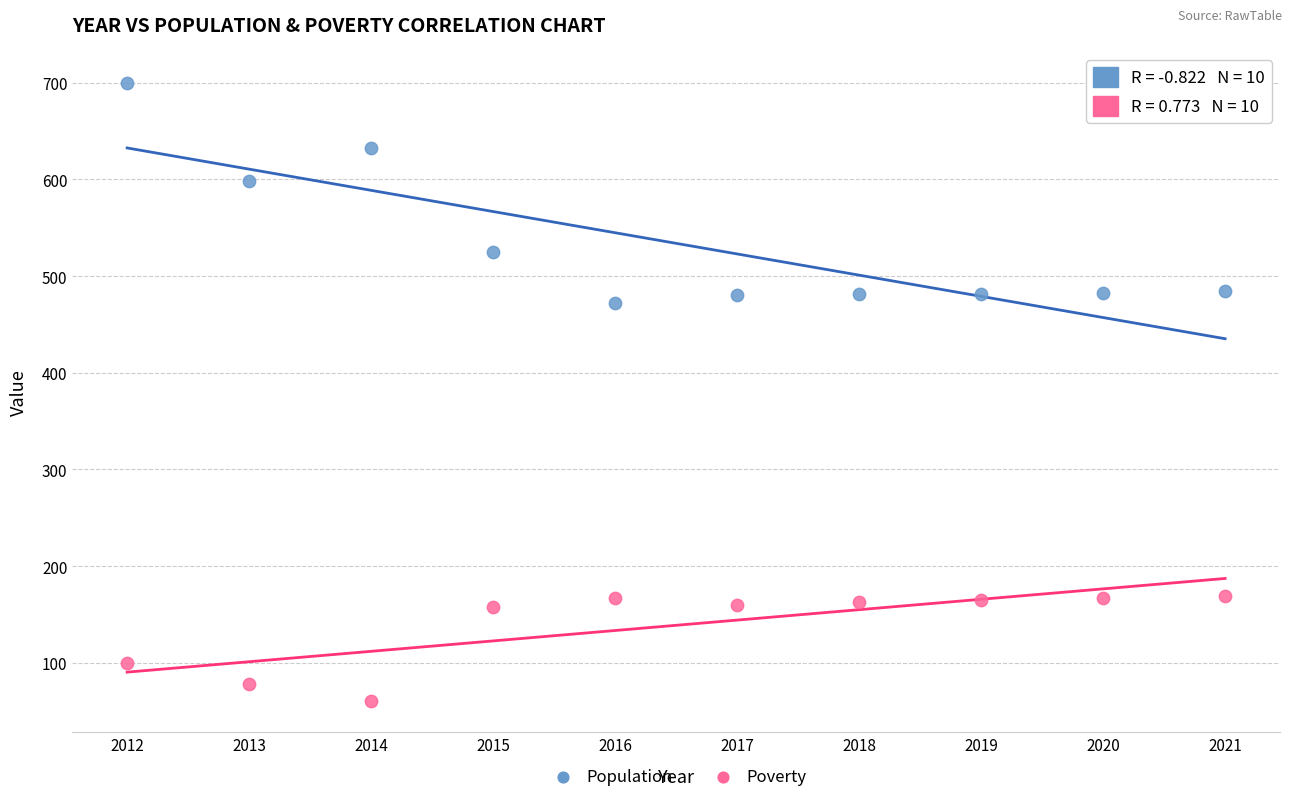

Across all data points, what is the range of Y values (max minus min)?

640